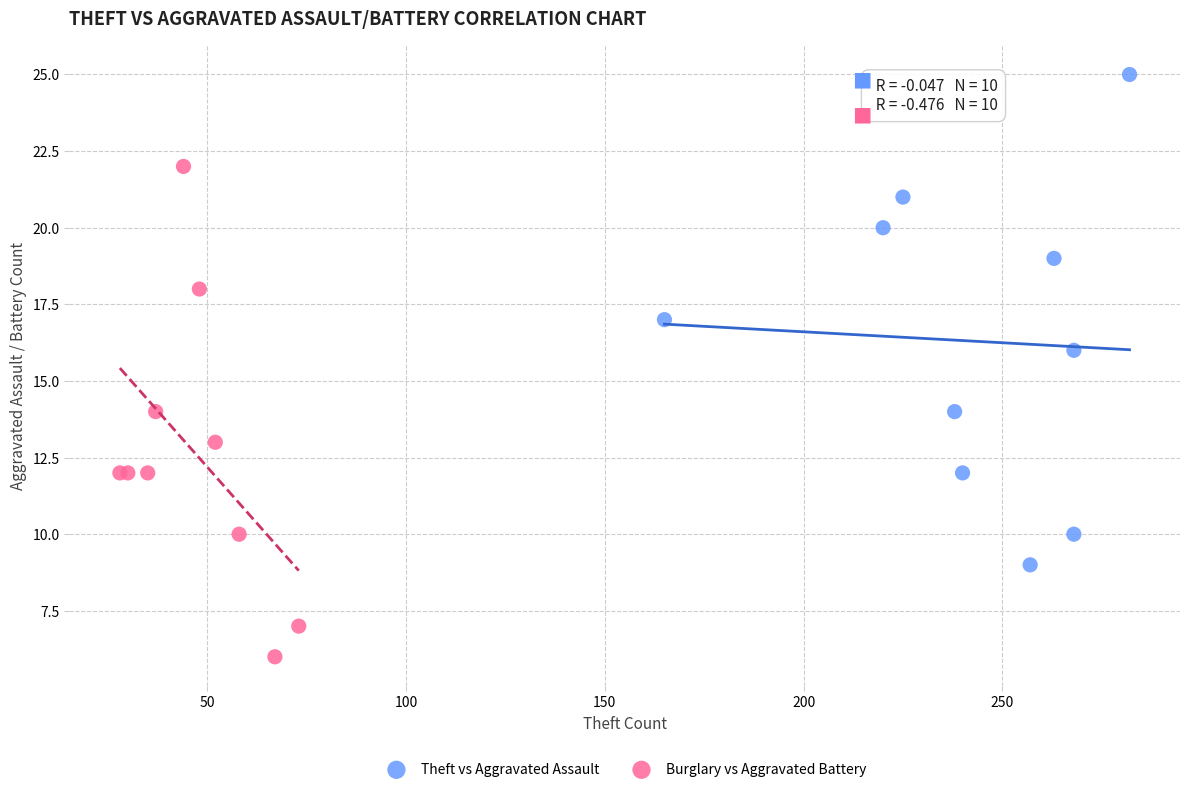

Which series reaches the maximum Y coordinate?

Theft vs Aggravated Assault